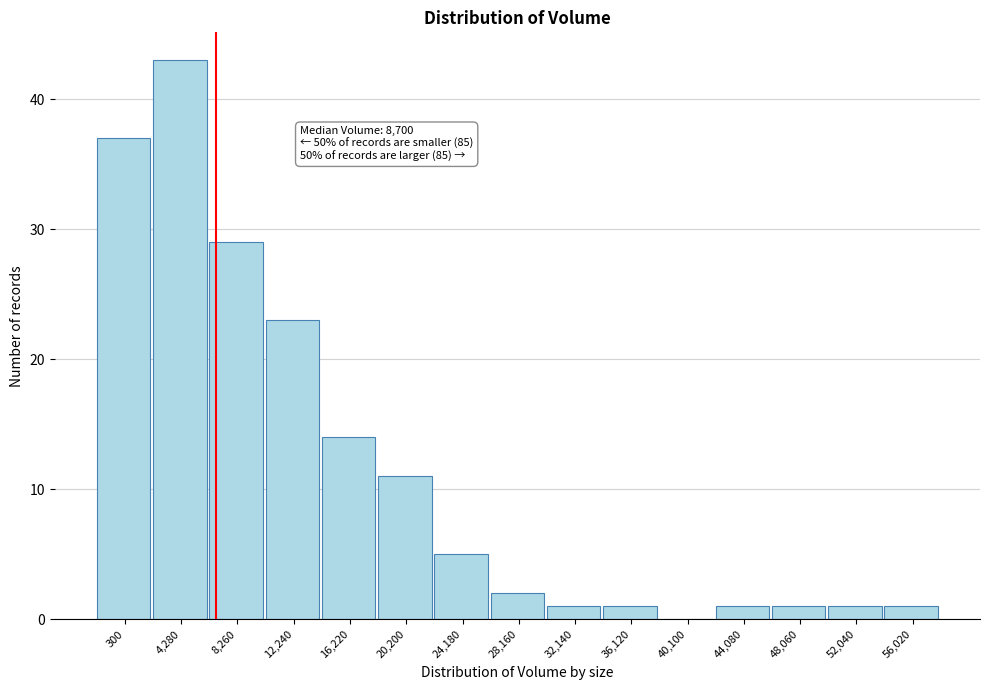

Reading left to right, extract all data points from this chart.

300=37	4,280=43	8,260=29	12,240=23	16,220=14	20,200=11	24,180=5	28,160=2	32,140=1	36,120=1	40,100=0	44,080=1	48,060=1	52,040=1	56,020=1